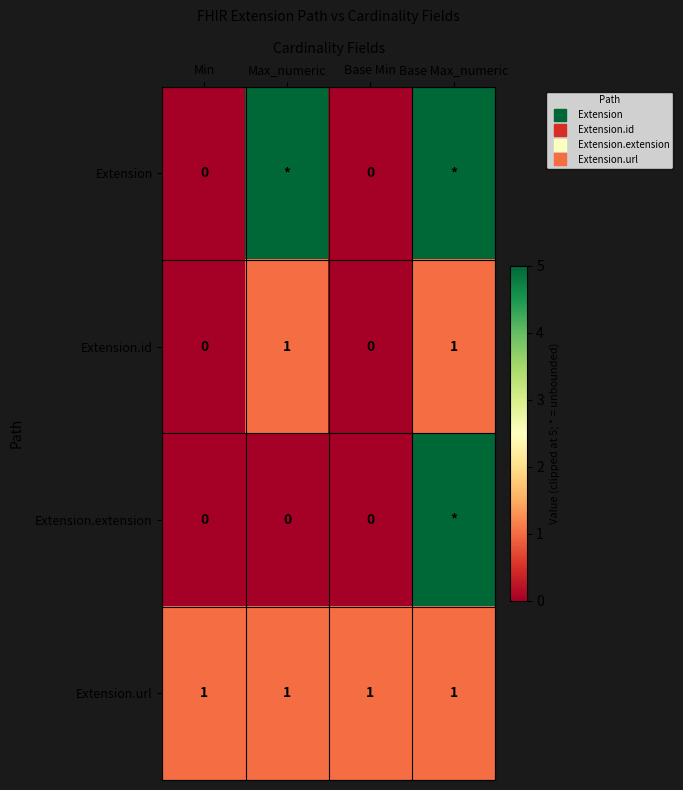

How many values in the Extension.extension series exceed 0?

1